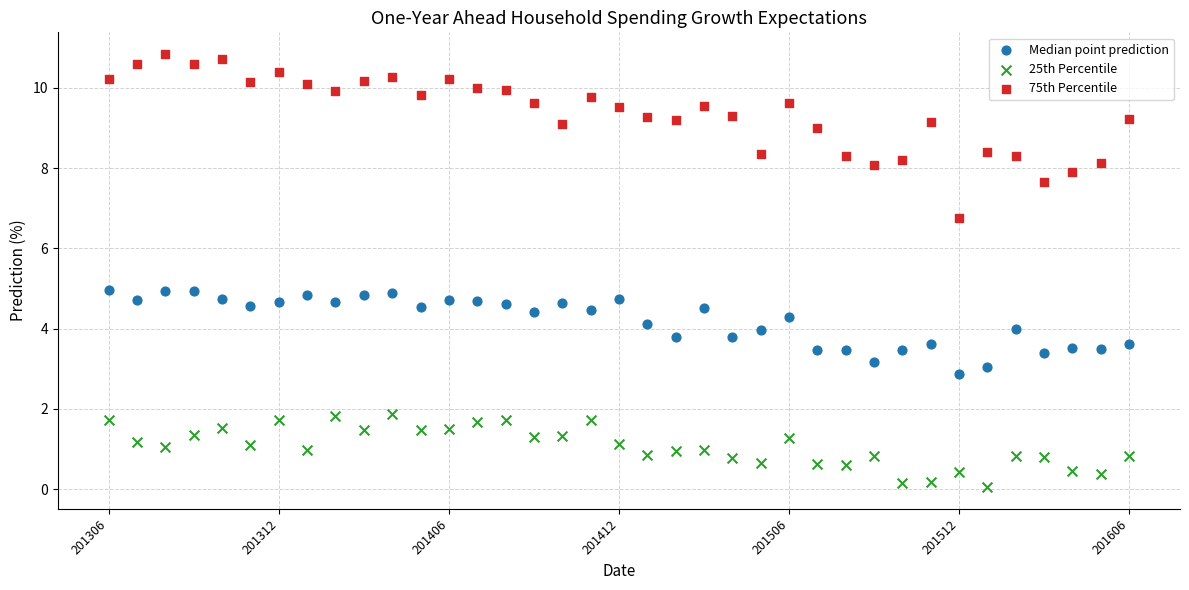

Which series has the widest spread of Y values?

75th Percentile